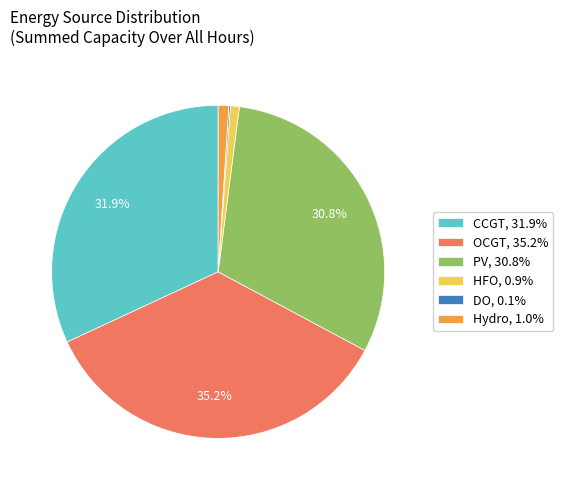

How much of the chart is everything except CCGT, 31.9%?

68.1%